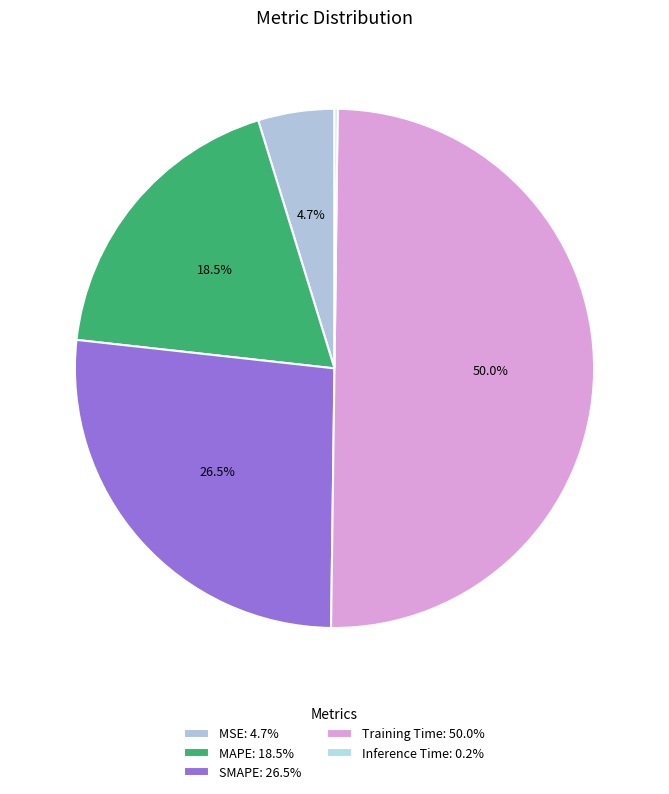

Count the number of slices in the pie.

5